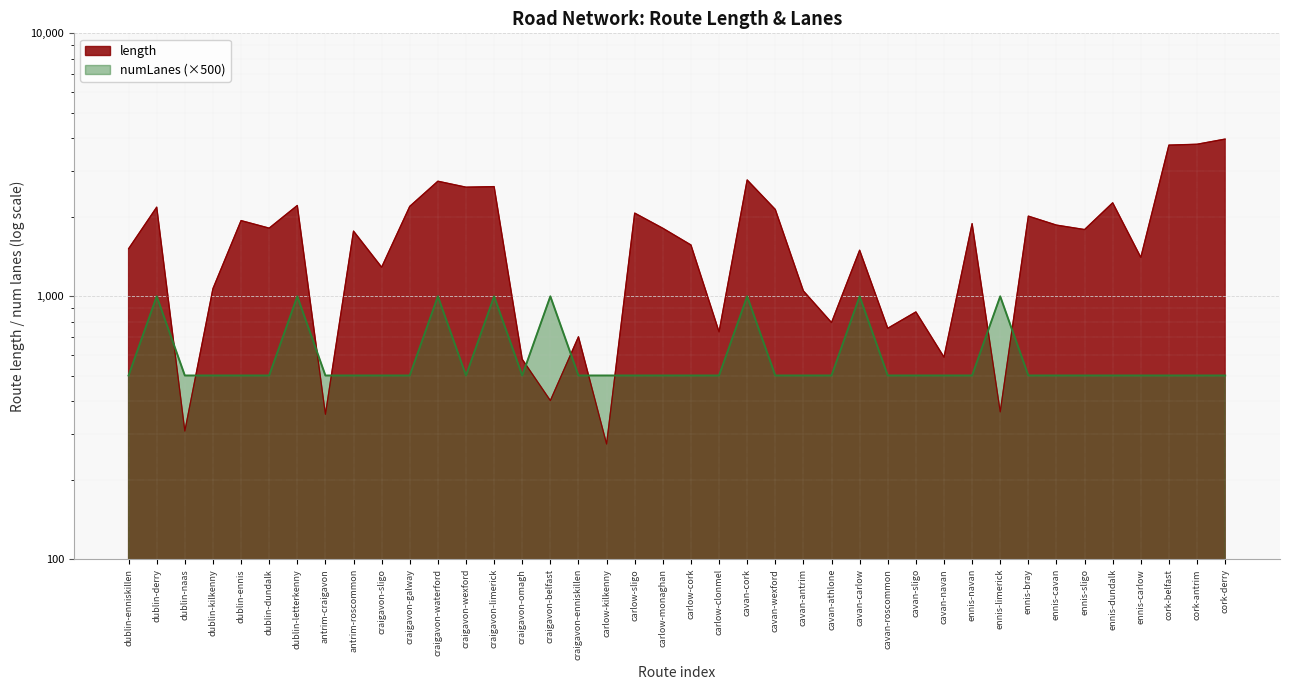

List the series in order of their overall mean, lowest first.

numLanes, length